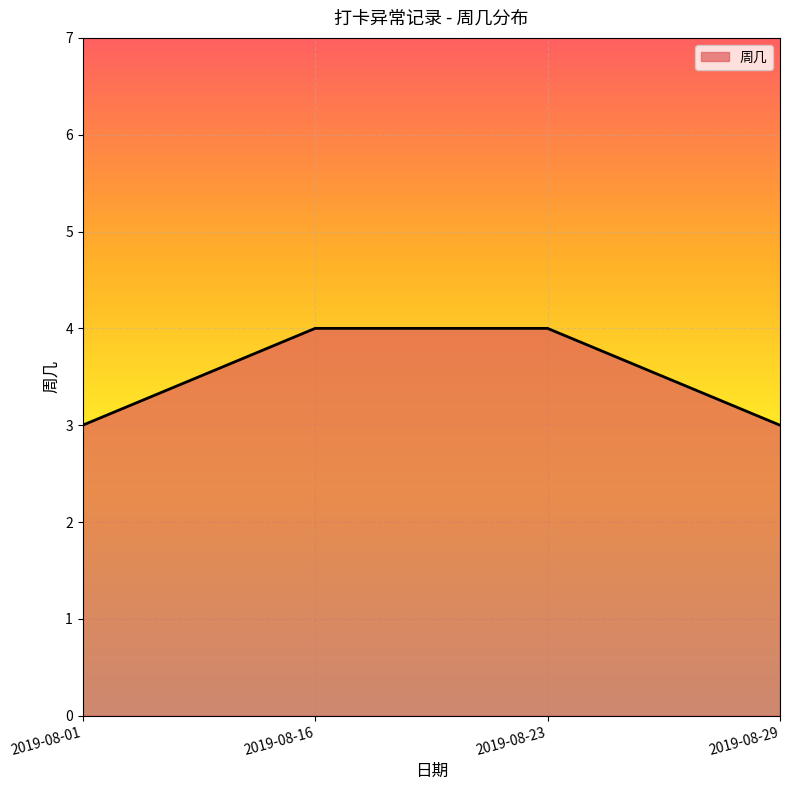

What is the difference between the maximum and minimum values?

1